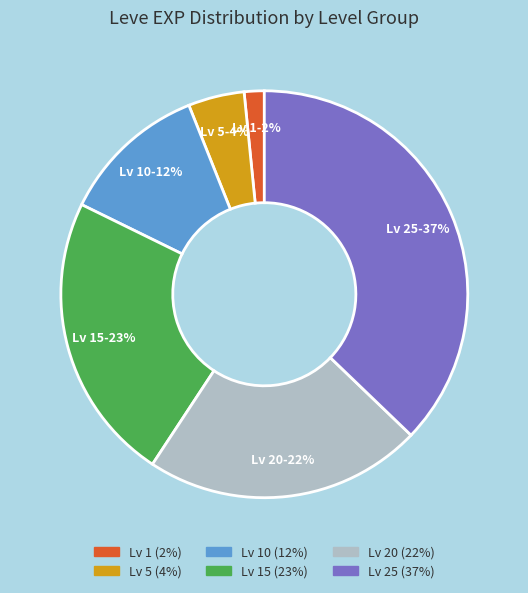

To the nearest percent, what is the average slice percentage?

17%